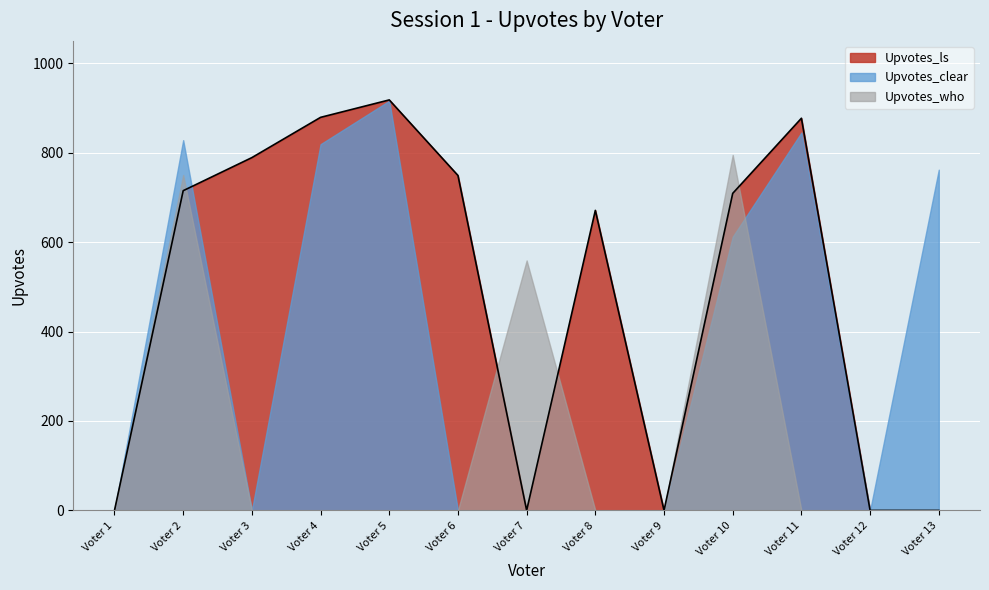

Between which two adjacent categories do Upvotes_clear and Session first intersect?

Voter 1 and Voter 2